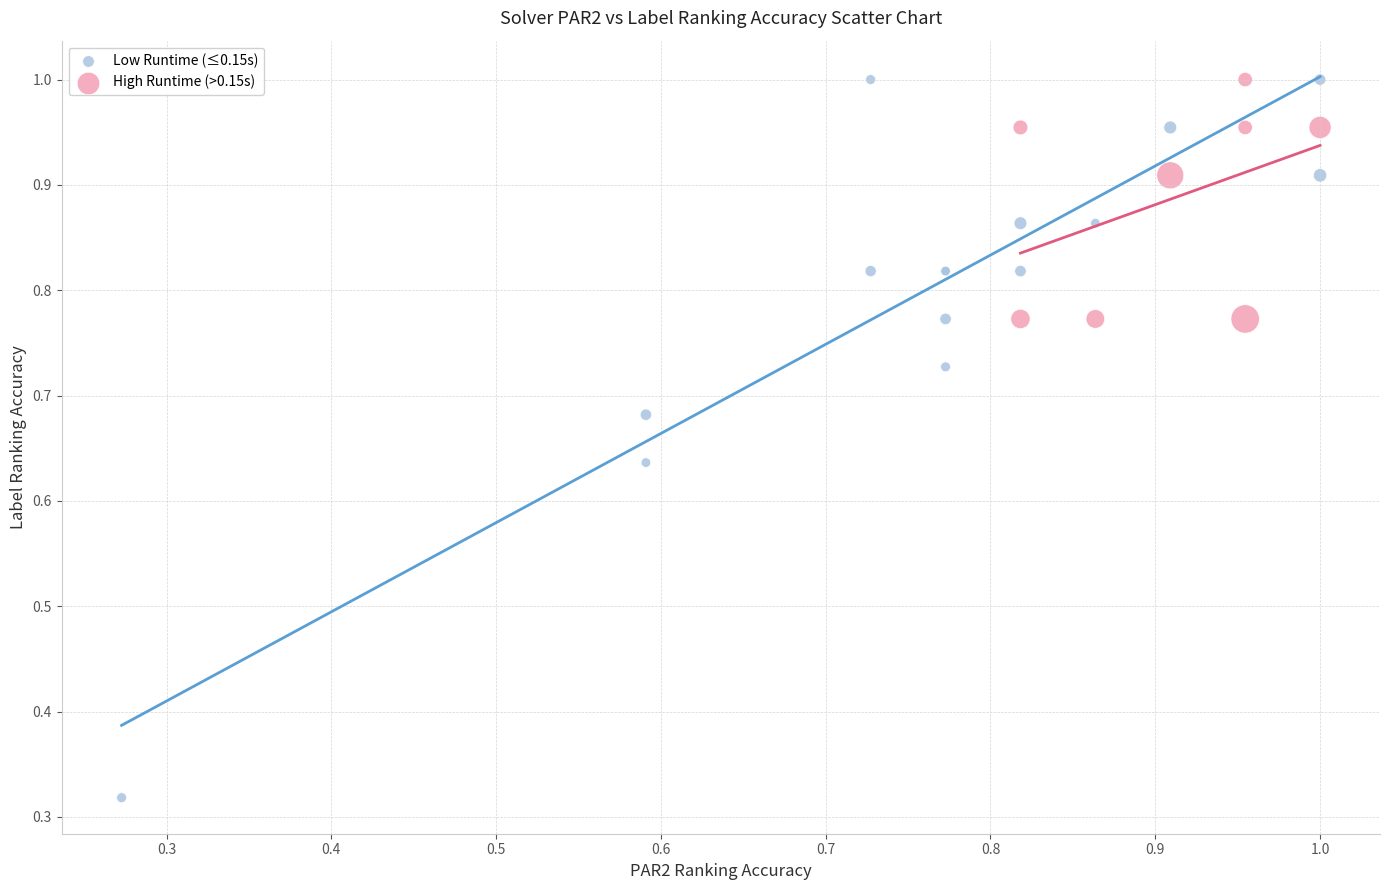

Which series reaches the minimum Y coordinate?

Low Runtime (≤0.15s)